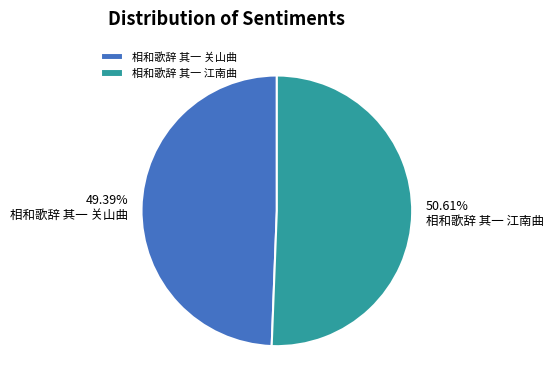

Is it true that 相和歌辞 其一 关山曲 is 49% of the pie?

True